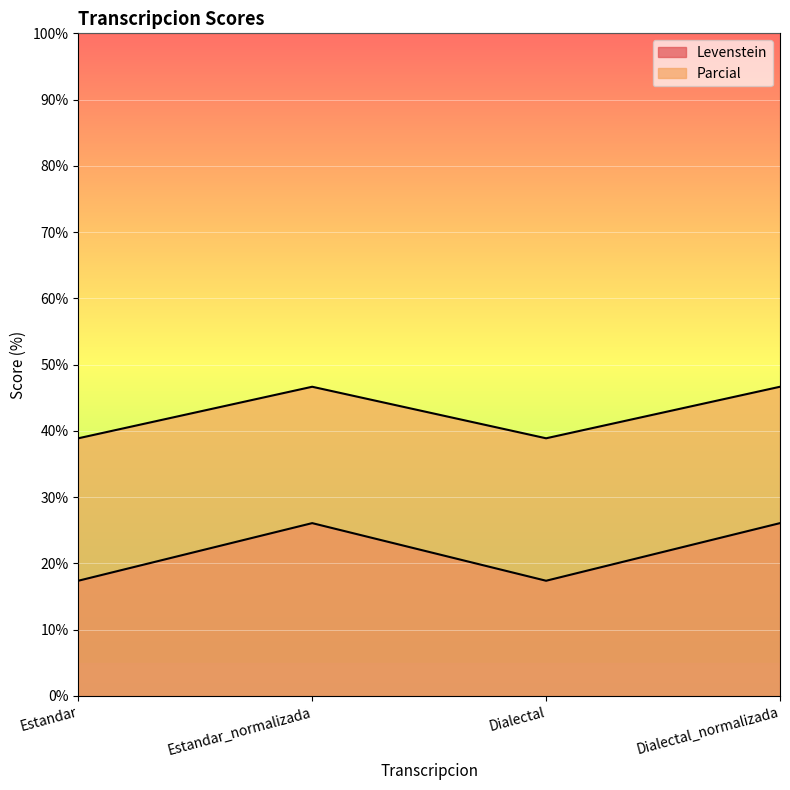

What is the difference between the maximum and minimum values in the Levenstein series?

8.7